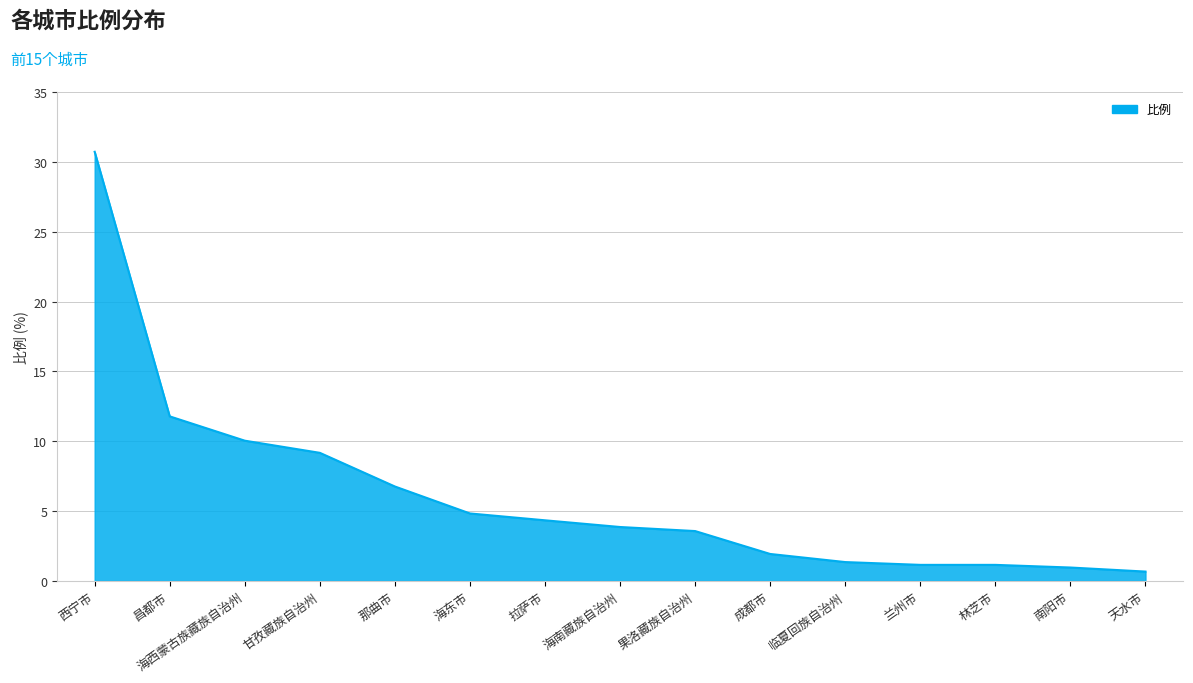

At which category does the chart reach its minimum across all series?

天水市